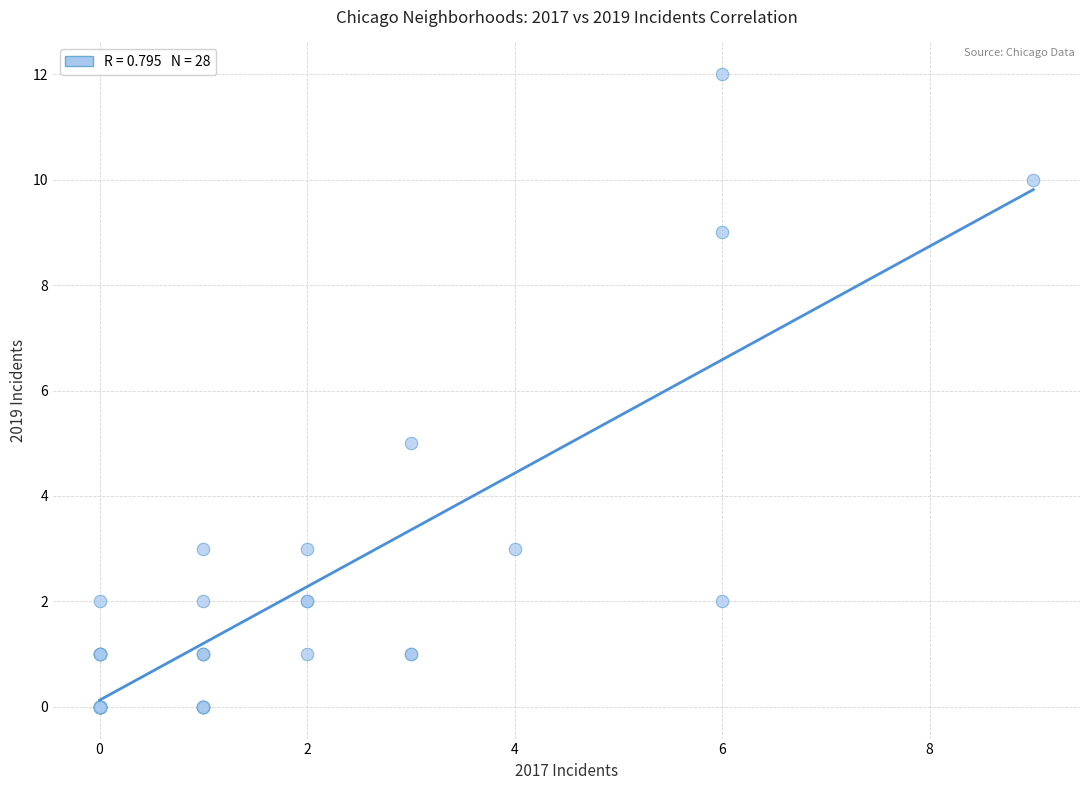

What Y value in the scatter plot is closest to 6?

5